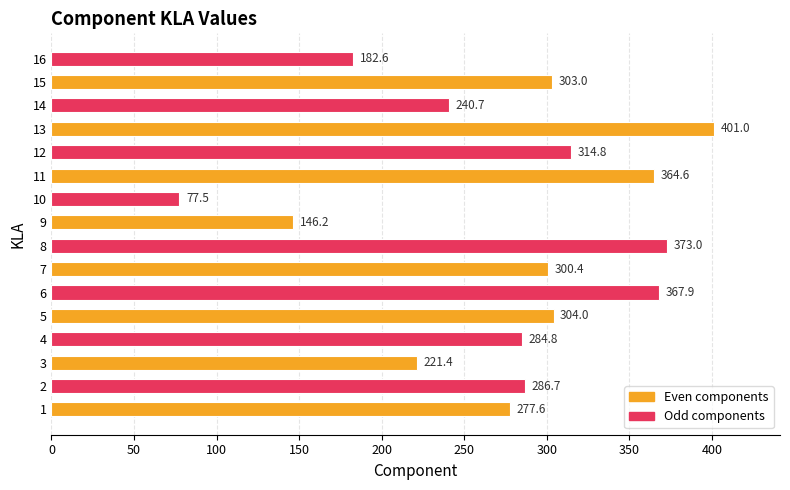

Which has a higher value, 5 or 8?

8